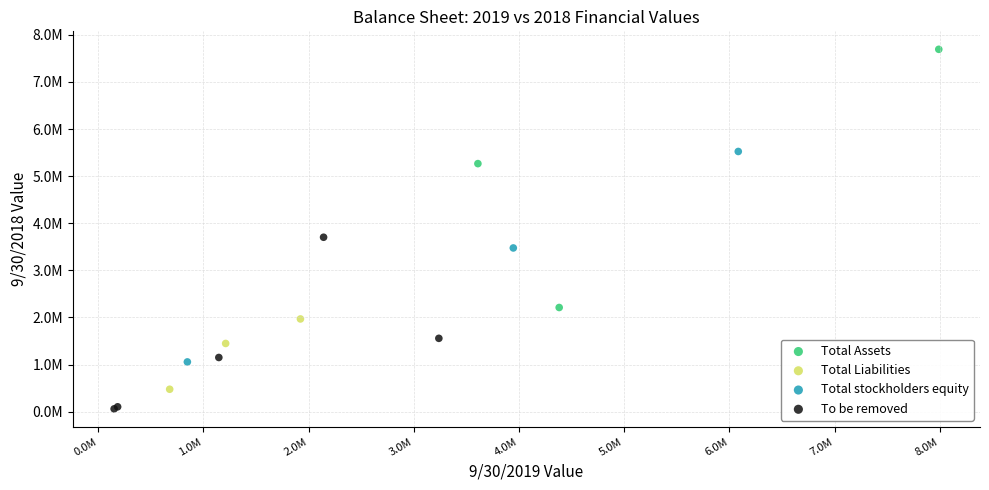

What are all the series names shown in the legend?

Total Assets, Total Liabilities, Total stockholders equity, To be removed